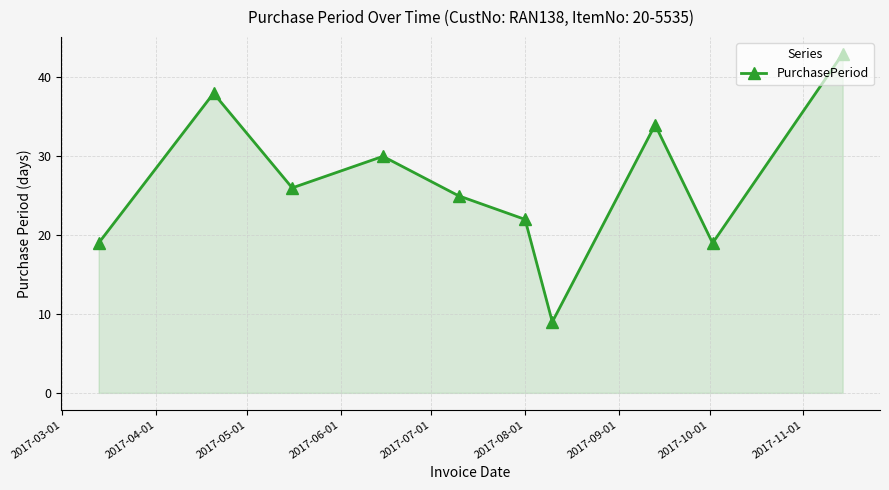

What is the greatest value displayed?

43